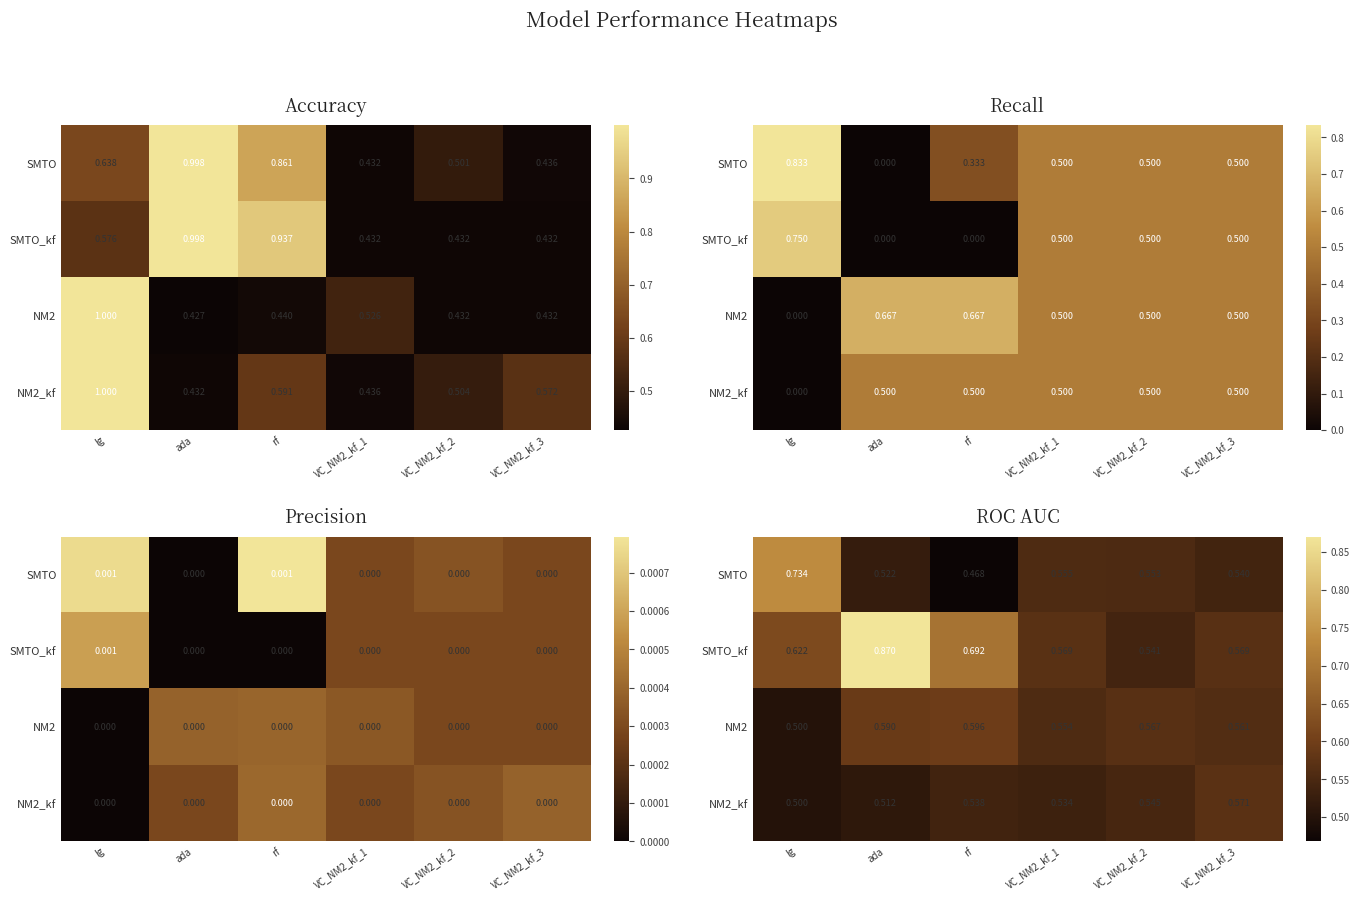

At which label does NM2_kf reach its peak?

VC_NM2_kf_3